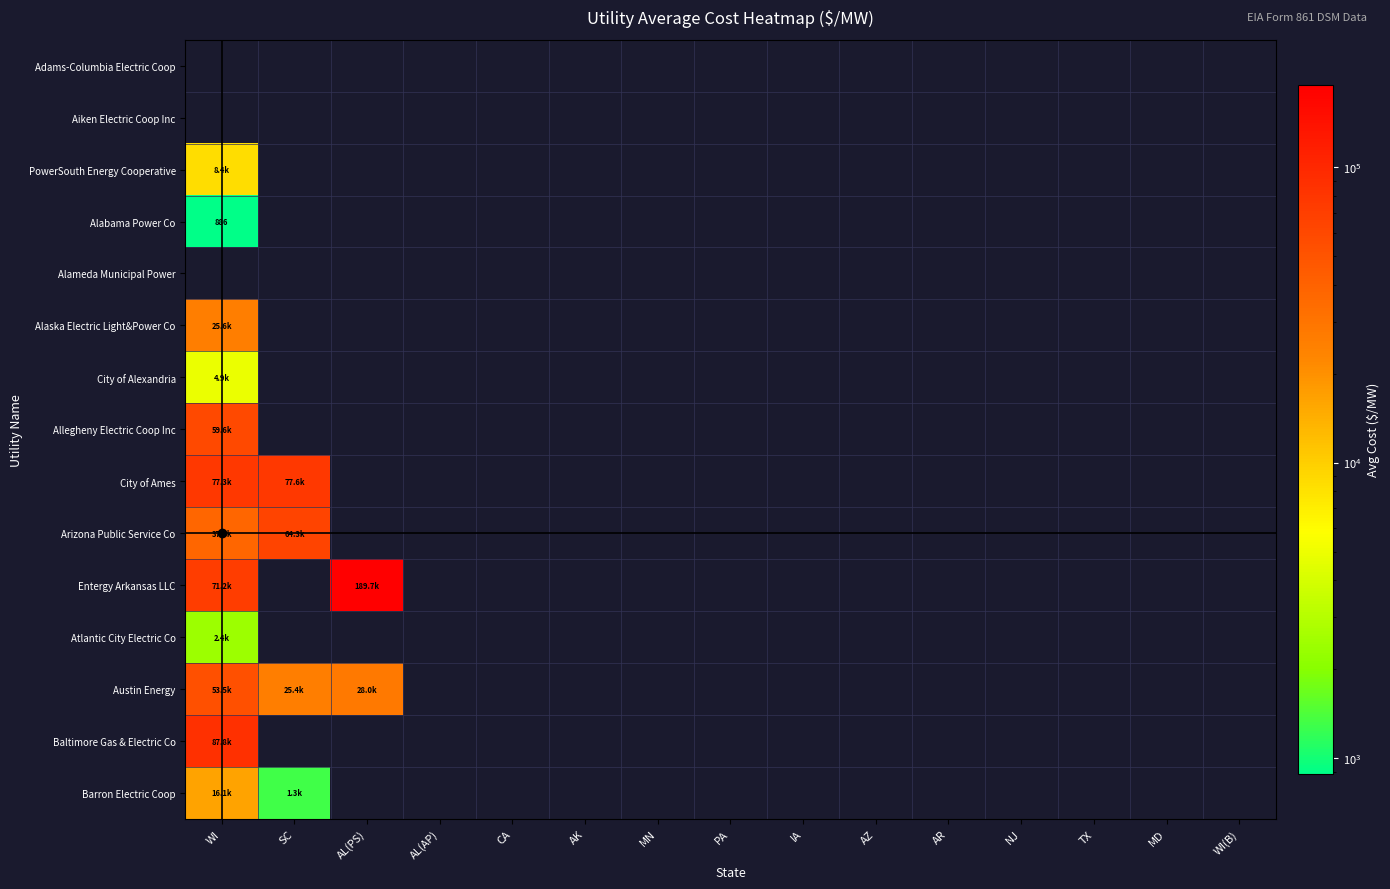

How many categories are shown in the chart?

15